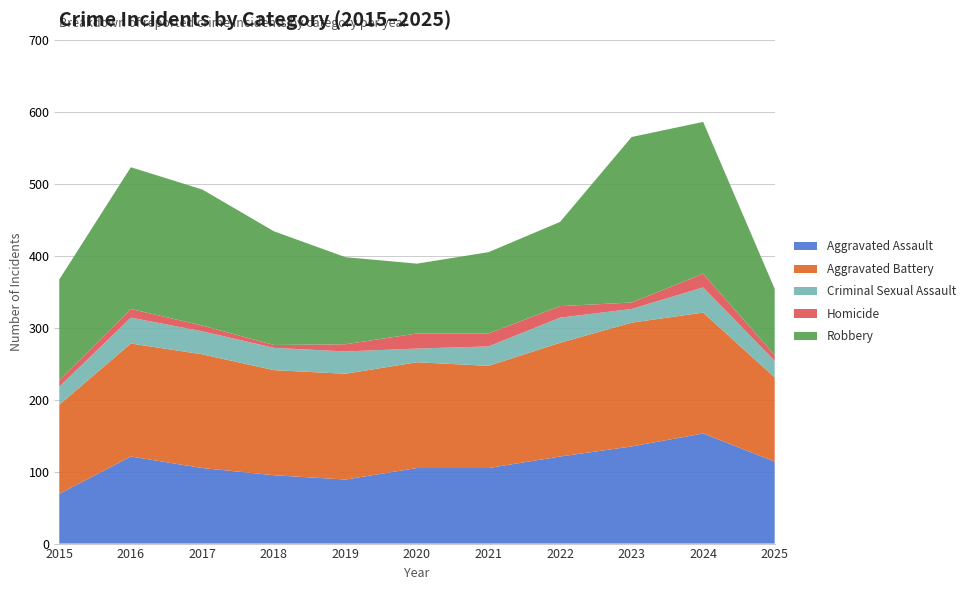

Reading left to right, extract all data points from this chart.

Aggravated Assault: 69	121	105	95	89	105	105	121	135	153	114
Aggravated Battery: 124	157	158	146	147	147	142	158	172	168	117
Criminal Sexual Assault: 25	36	32	31	31	19	27	35	19	35	23
Homicide: 9	12	8	4	10	21	18	16	9	19	8
Robbery: 140	197	189	158	121	97	113	117	230	211	92